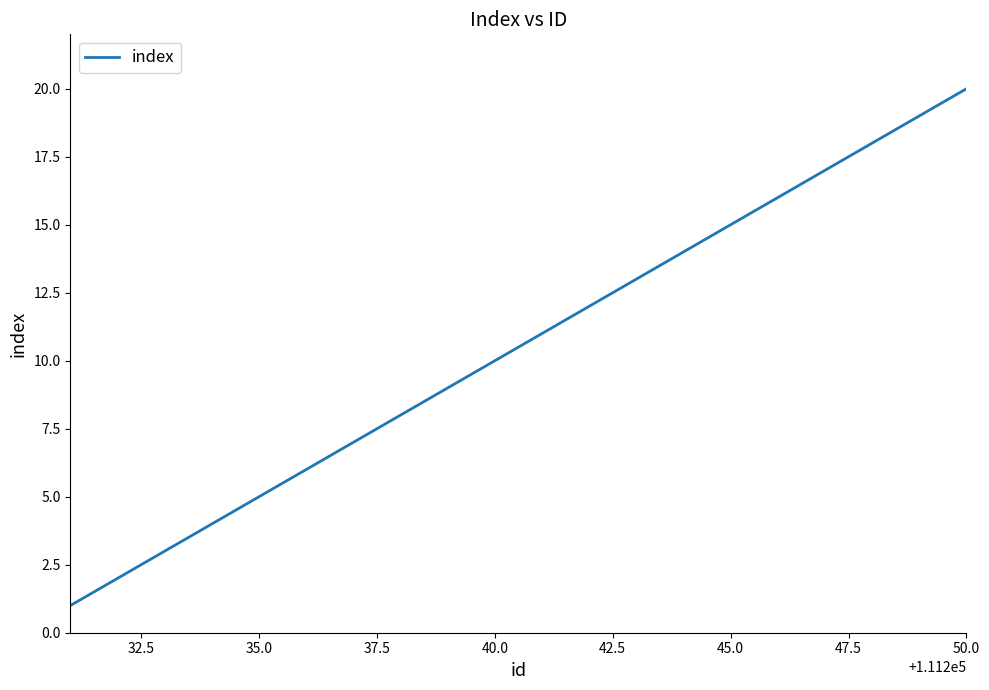

What is the greatest value displayed?

20